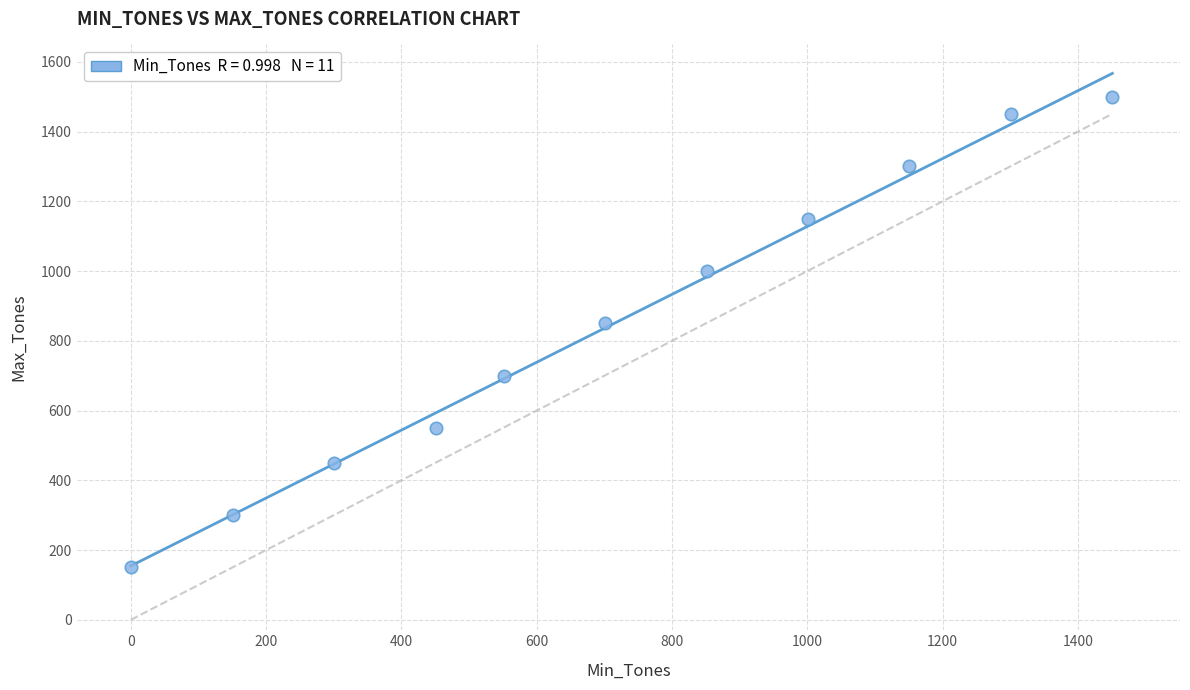

What Y value in the scatter plot is closest to 825?

850